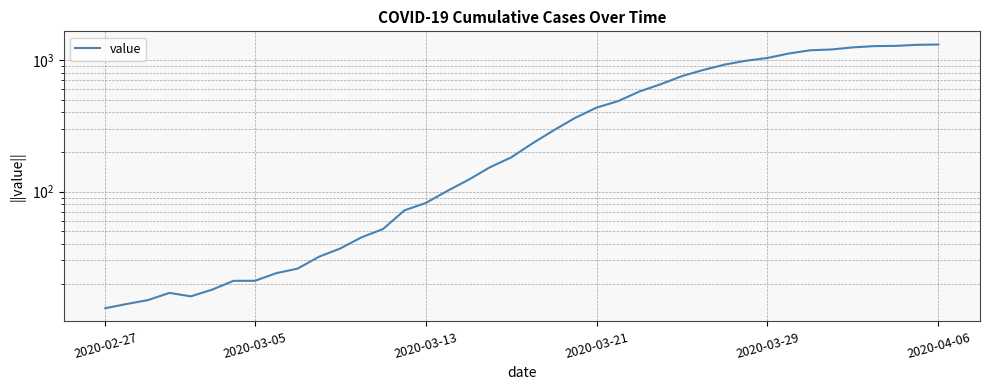

What is the greatest value displayed?

1312